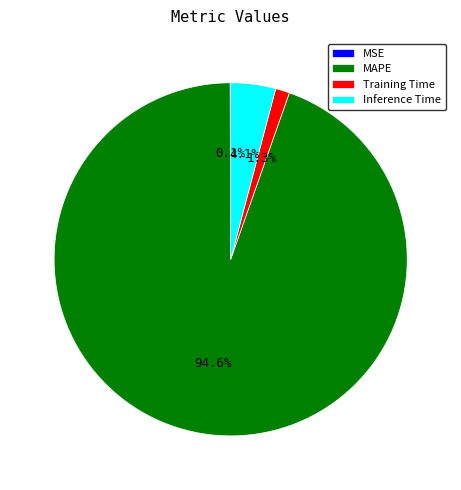

Which category has the biggest portion of the pie?

MAPE